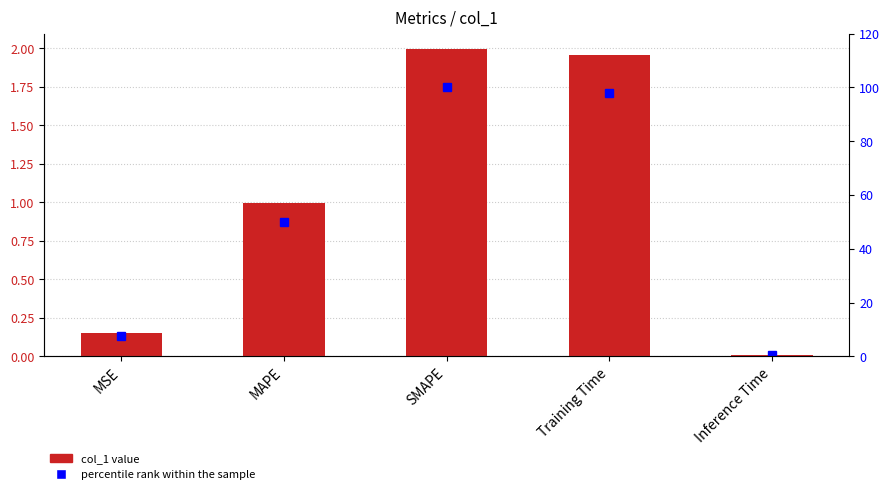

Reading left to right, transcribe all the data shown in this chart.

col_1: MSE=0.1	MAPE=1.0	SMAPE=2.0	Training Time=2.0	Inference Time=0.0
percentile rank within the sample: MSE=7.5	MAPE=50.1	SMAPE=100.0	Training Time=98.1	Inference Time=0.5